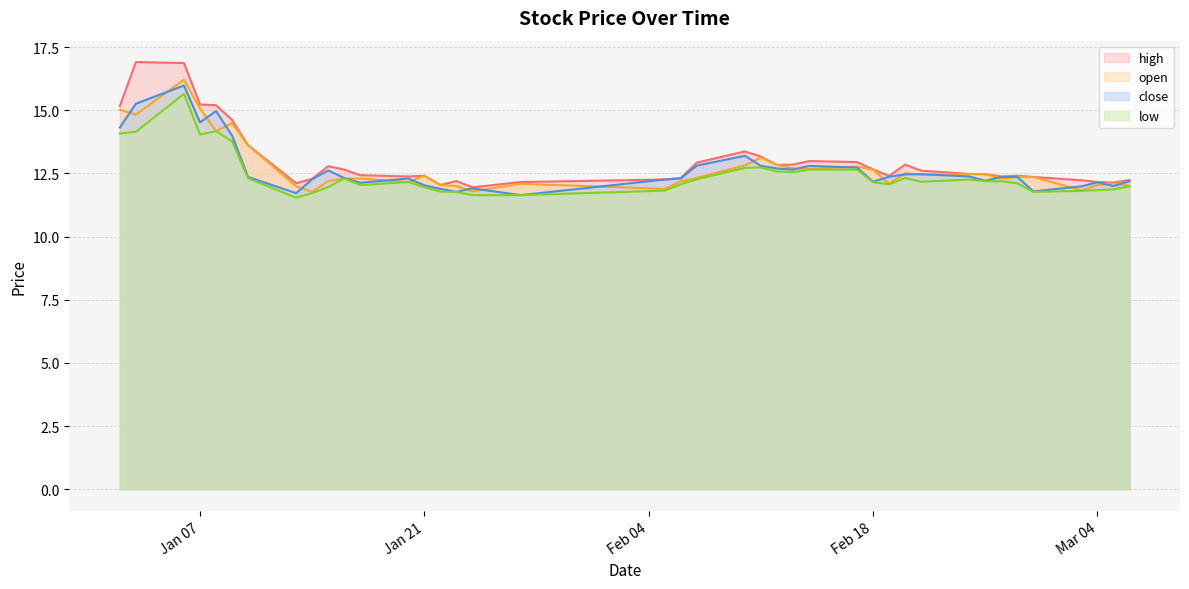

Reading left to right, what are all the values shown in this chart?

high: 15.2	16.9	16.9	15.2	15.2	14.6	13.6	12.1	12.3	12.8	12.7	12.4	12.4	12.4	12.0	12.2	11.9	12.2	12.3	12.3	12.9	13.4	13.2	12.8	12.8	13.0	12.9	12.7	12.4	12.8	12.6	12.5	12.5	12.4	12.4	12.4	12.2	12.2	12.1	12.2
close: 14.3	15.3	16.0	14.5	15.0	14.0	12.4	11.7	12.3	12.6	12.3	12.1	12.3	12.0	11.9	11.8	11.9	11.6	12.3	12.3	12.8	13.2	12.8	12.7	12.7	12.8	12.7	12.2	12.4	12.5	12.5	12.4	12.2	12.4	12.4	11.8	12.0	12.2	12.0	12.2
open: 15.0	14.8	16.2	15.1	14.2	14.5	13.6	12.0	11.8	12.2	12.3	12.3	12.2	12.4	12.0	12.0	11.8	12.1	11.9	12.2	12.3	12.8	13.1	12.8	12.7	12.7	12.8	12.7	12.1	12.5	12.4	12.5	12.5	12.3	12.4	12.4	11.8	12.0	12.1	12.0
low: 14.1	14.2	15.7	14.0	14.2	13.8	12.3	11.5	11.7	12.0	12.3	12.0	12.2	12.0	11.8	11.8	11.6	11.6	11.8	12.1	12.3	12.7	12.7	12.6	12.6	12.7	12.7	12.2	12.1	12.3	12.2	12.3	12.2	12.2	12.1	11.8	11.8	11.8	11.9	12.0